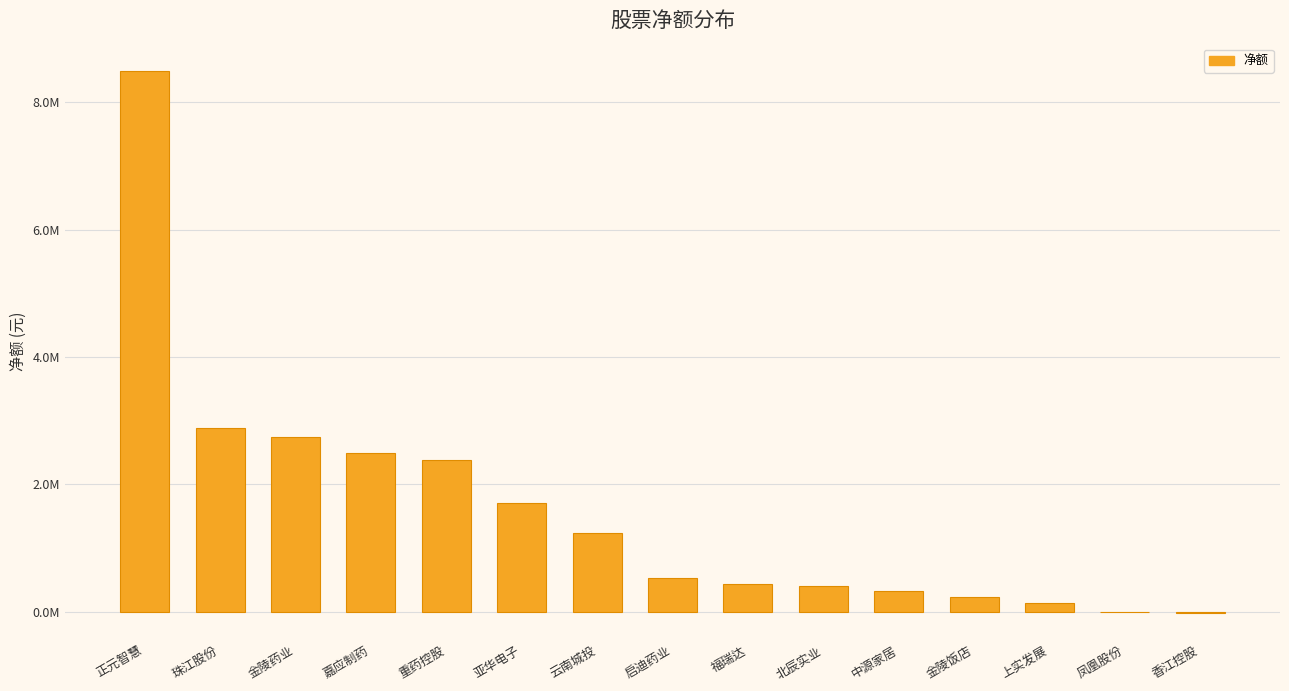

Are the bars horizontal?

No